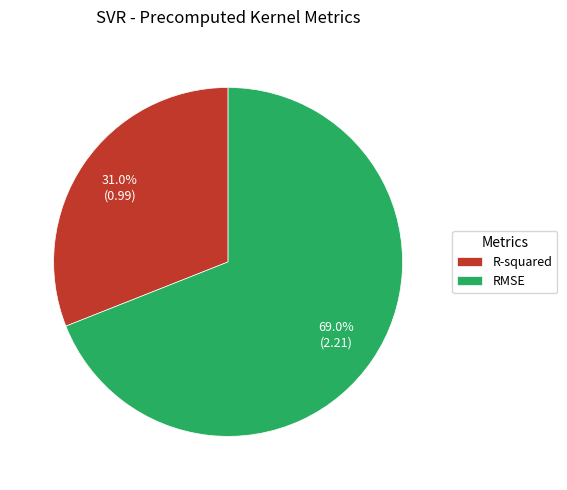

Rank the categories by value from highest to lowest.

RMSE, R-squared